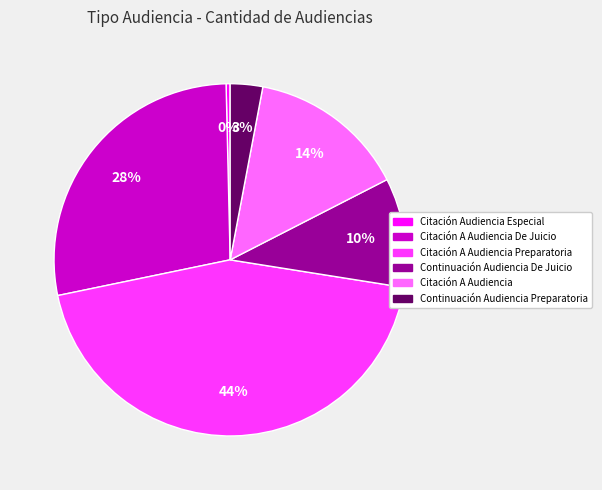

To the nearest percent, what is the average slice percentage?

17%